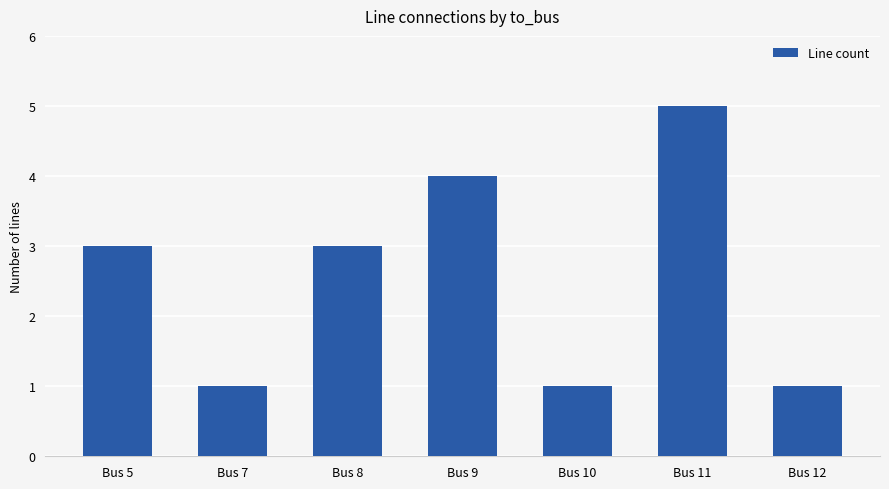

How many values are between 1 and 4?

6